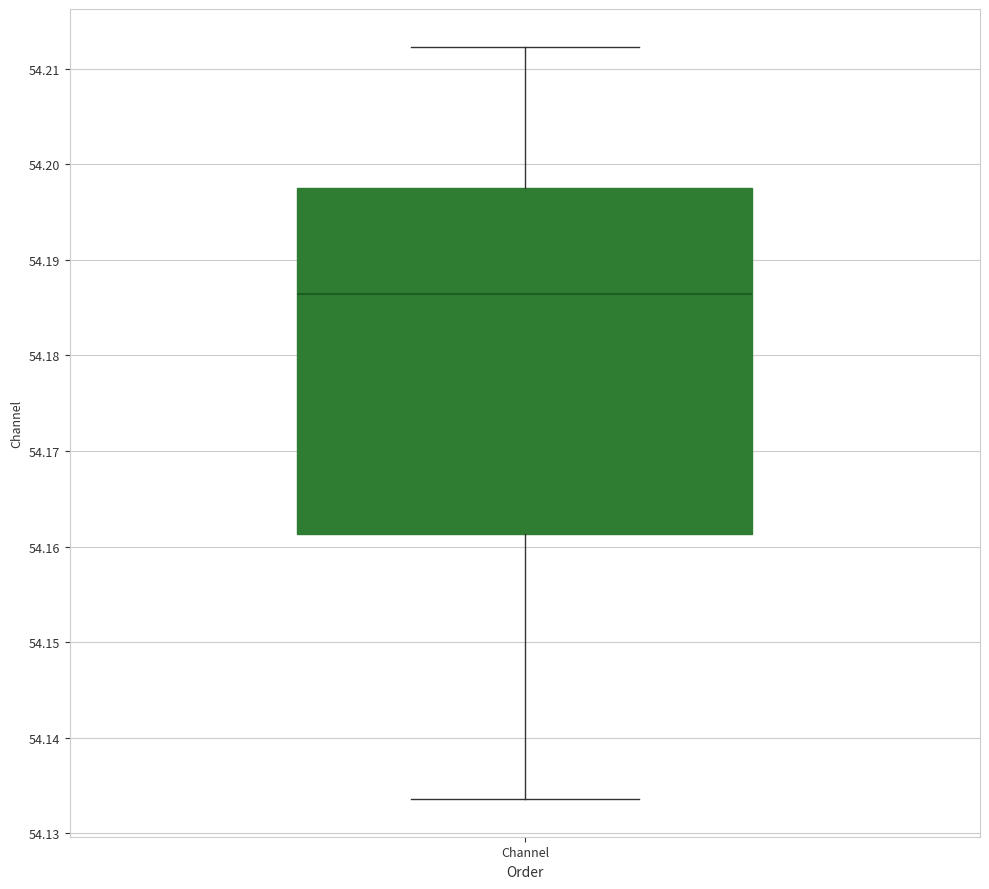

Read this box plot against the y-axis: the position of the median line, the range covered by the box, and the ends of both whiskers. The values are not printed on the chart, so give them approximately, as read against the axis.

median 54.186, box 54.161 to 54.198, whiskers 54.134 to 54.212